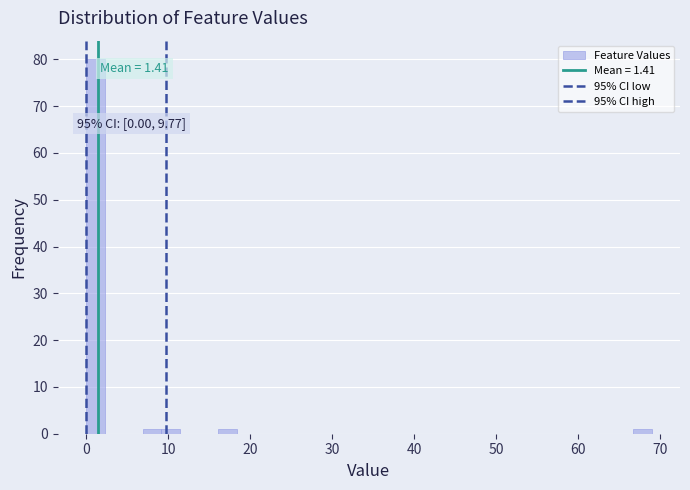

Read against the x-axis, roughly where is the centre of the tallest bar?

1